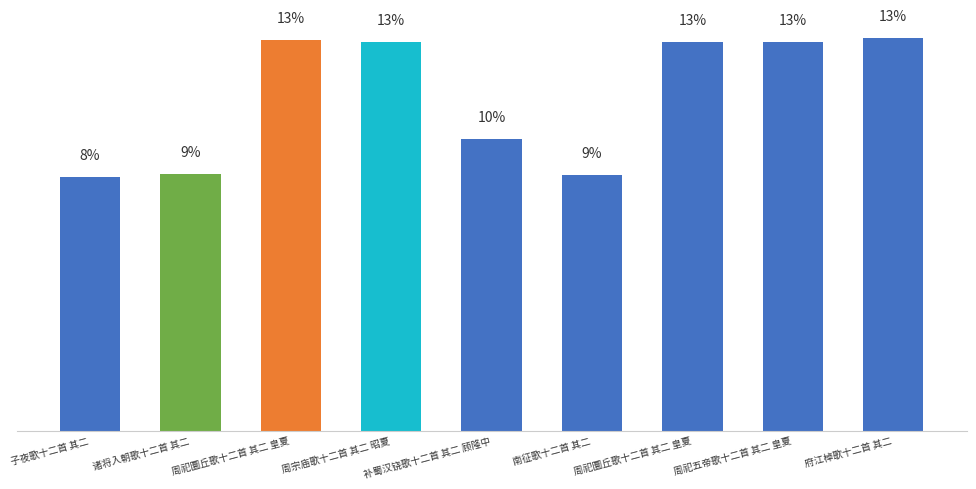

Between 周祀圜丘歌十二首 其二 皇夏 and 补蜀汉铙歌十二首 其二 顾隆中, which is larger?

周祀圜丘歌十二首 其二 皇夏